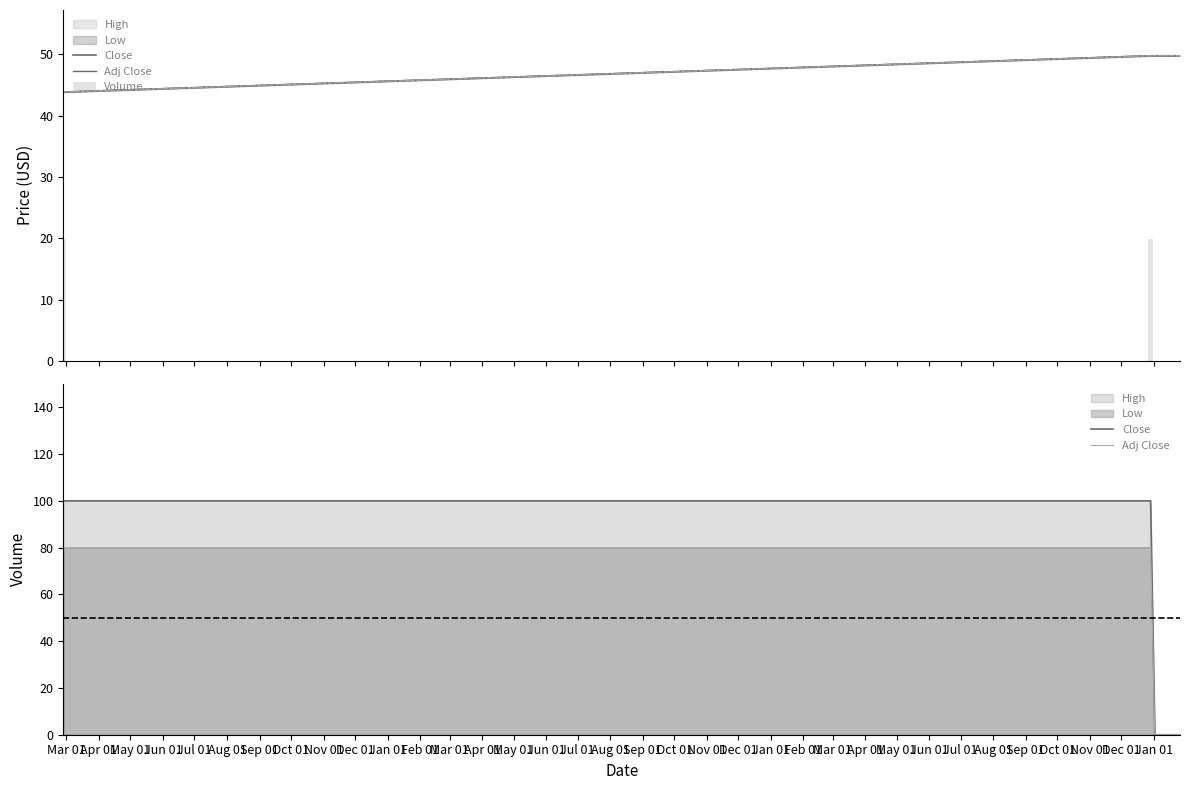

Which series has the largest range (max minus min)?

Close